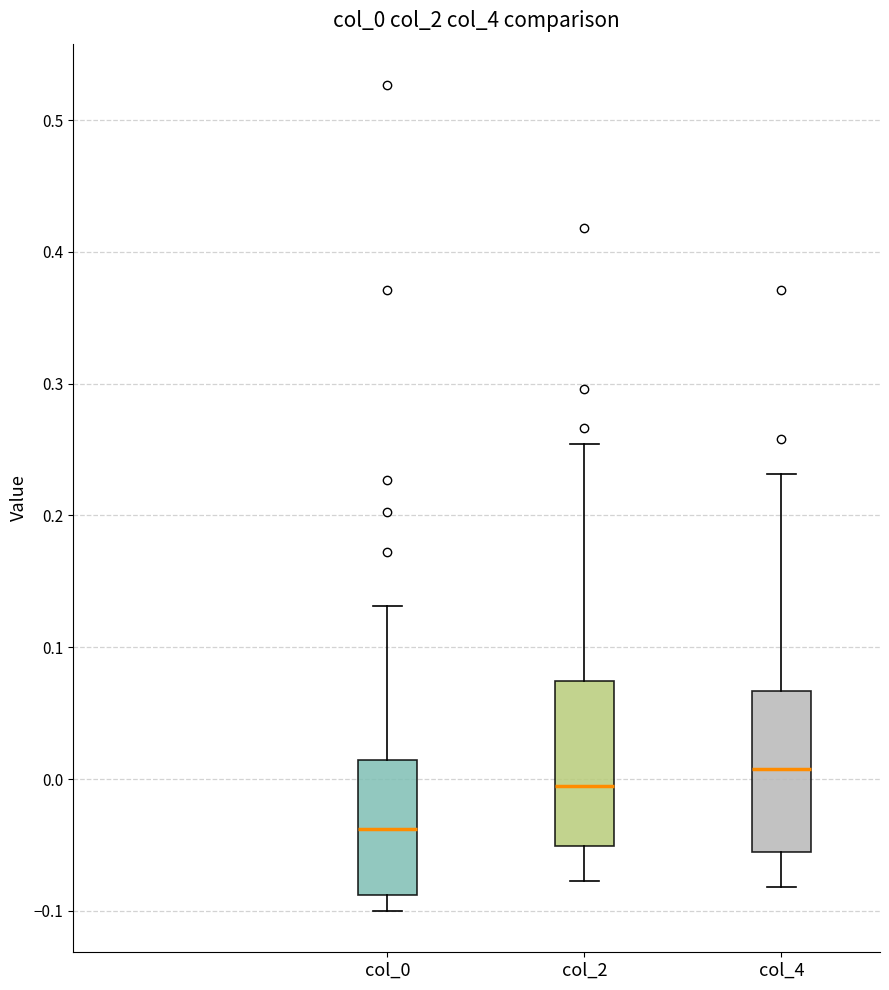

Where does the upper whisker of the box for col_4 end on the y-axis? The values are not printed on the chart, so give them approximately, as read against the axis.

0.23